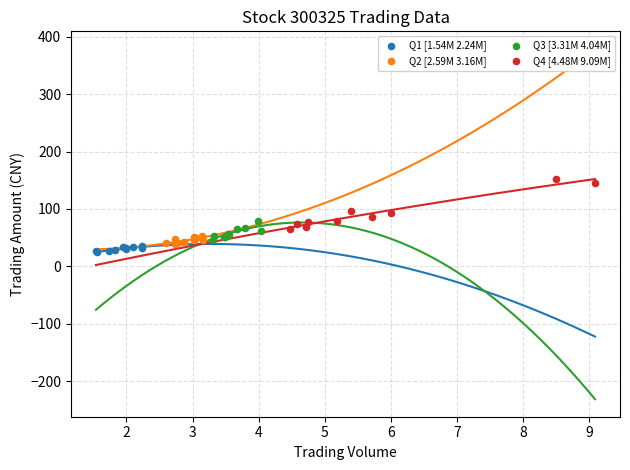

What are all the series names shown in the legend?

Q1 [1.54M 2.24M], Q2 [2.59M 3.16M], Q3 [3.31M 4.04M], Q4 [4.48M 9.09M]